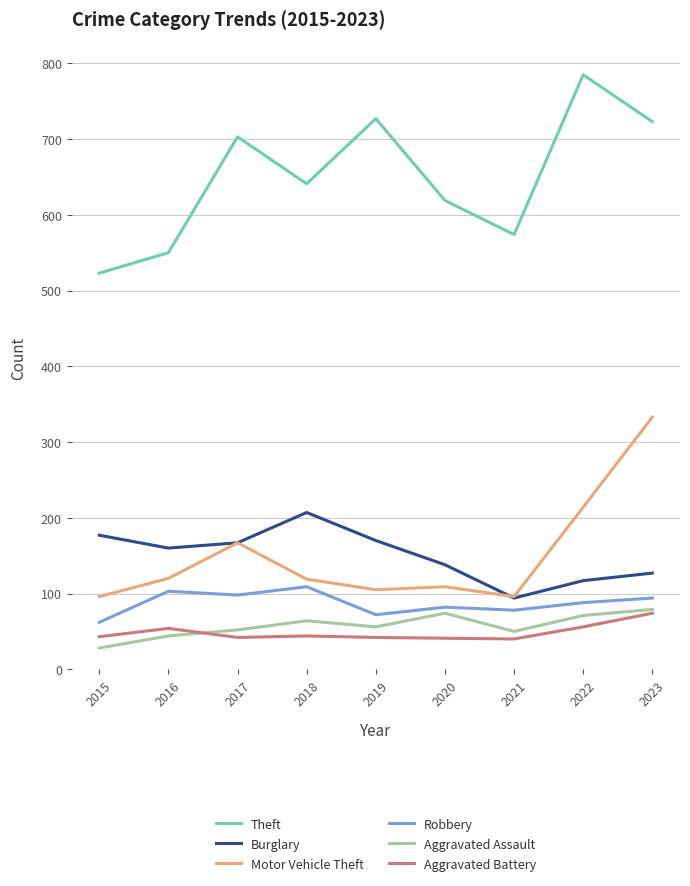

What is the total value across all series at 2021?

932